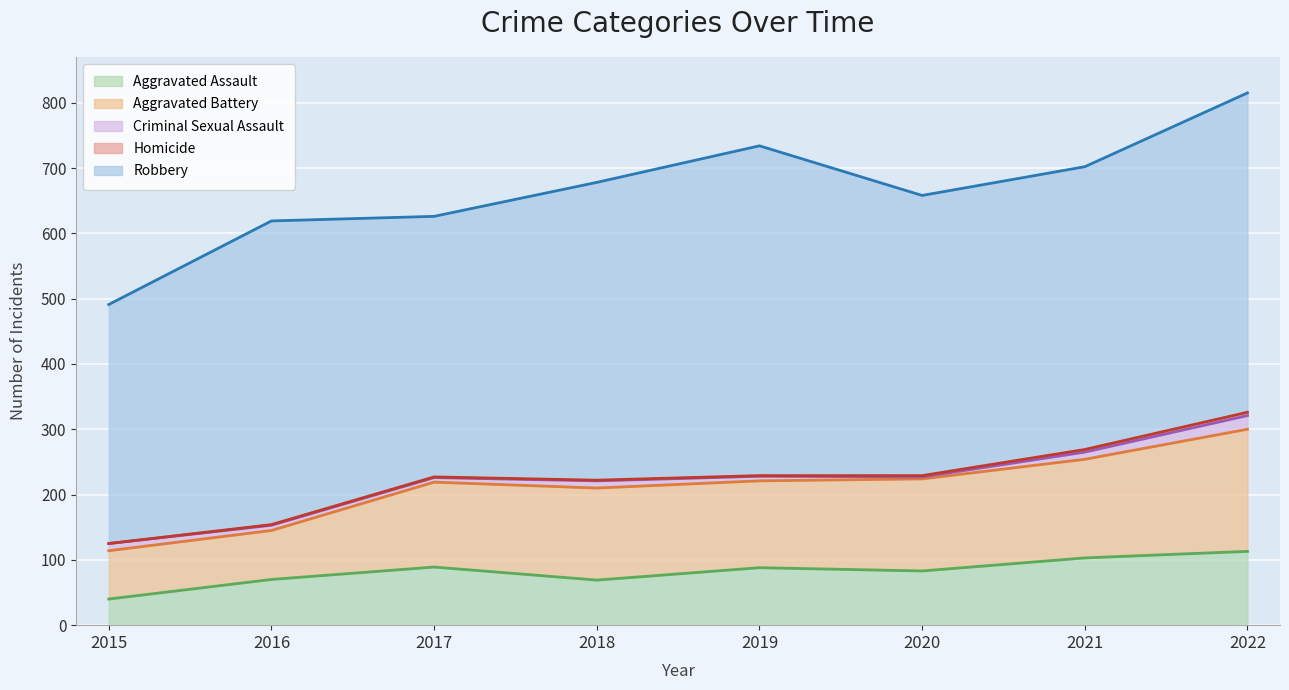

At which category is the sum across all series the highest?

2022